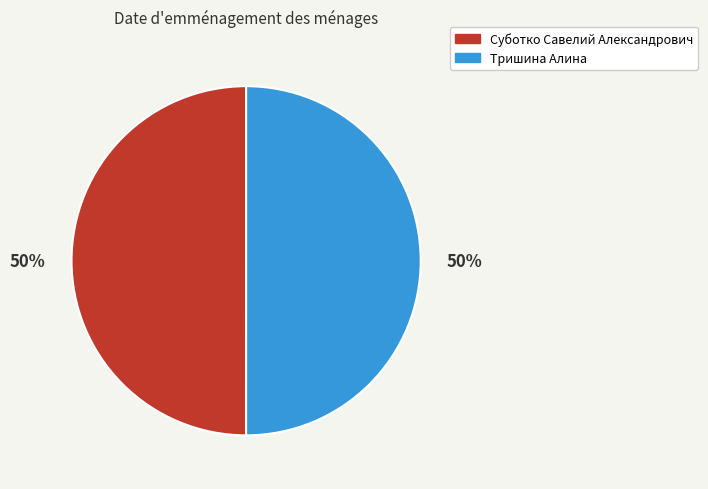

How many segments does this pie chart have?

2